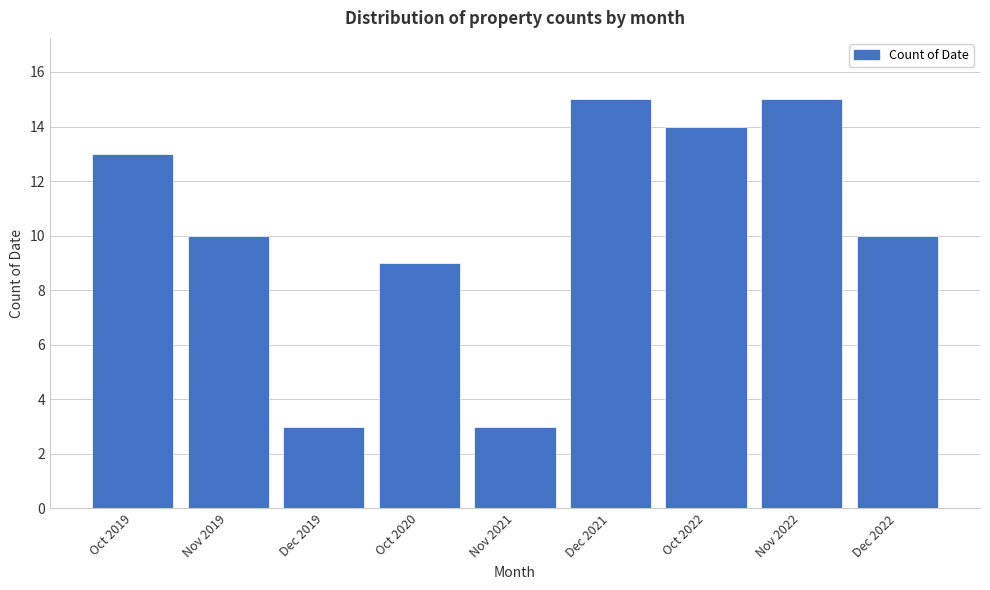

Reading left to right, list all the values displayed in this chart.

Oct 2019=13	Nov 2019=10	Dec 2019=3	Oct 2020=9	Nov 2021=3	Dec 2021=15	Oct 2022=14	Nov 2022=15	Dec 2022=10